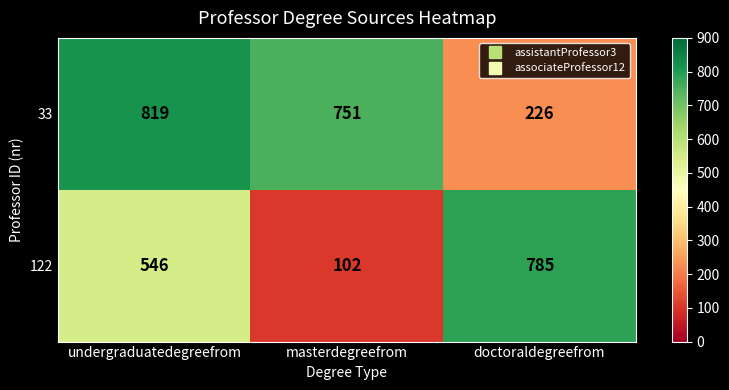

List the labels in order of 33 value, largest first.

undergraduatedegreefrom, masterdegreefrom, doctoraldegreefrom